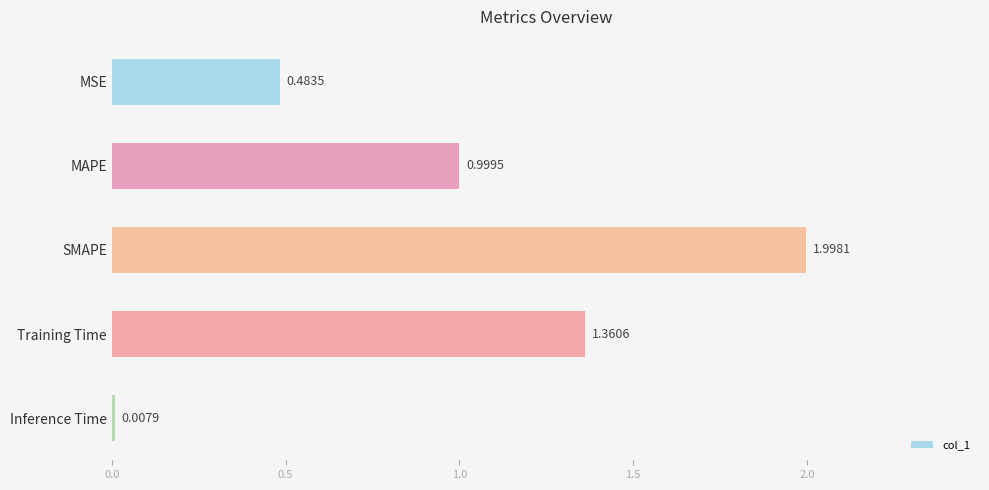

Count the number of categories in the chart.

5